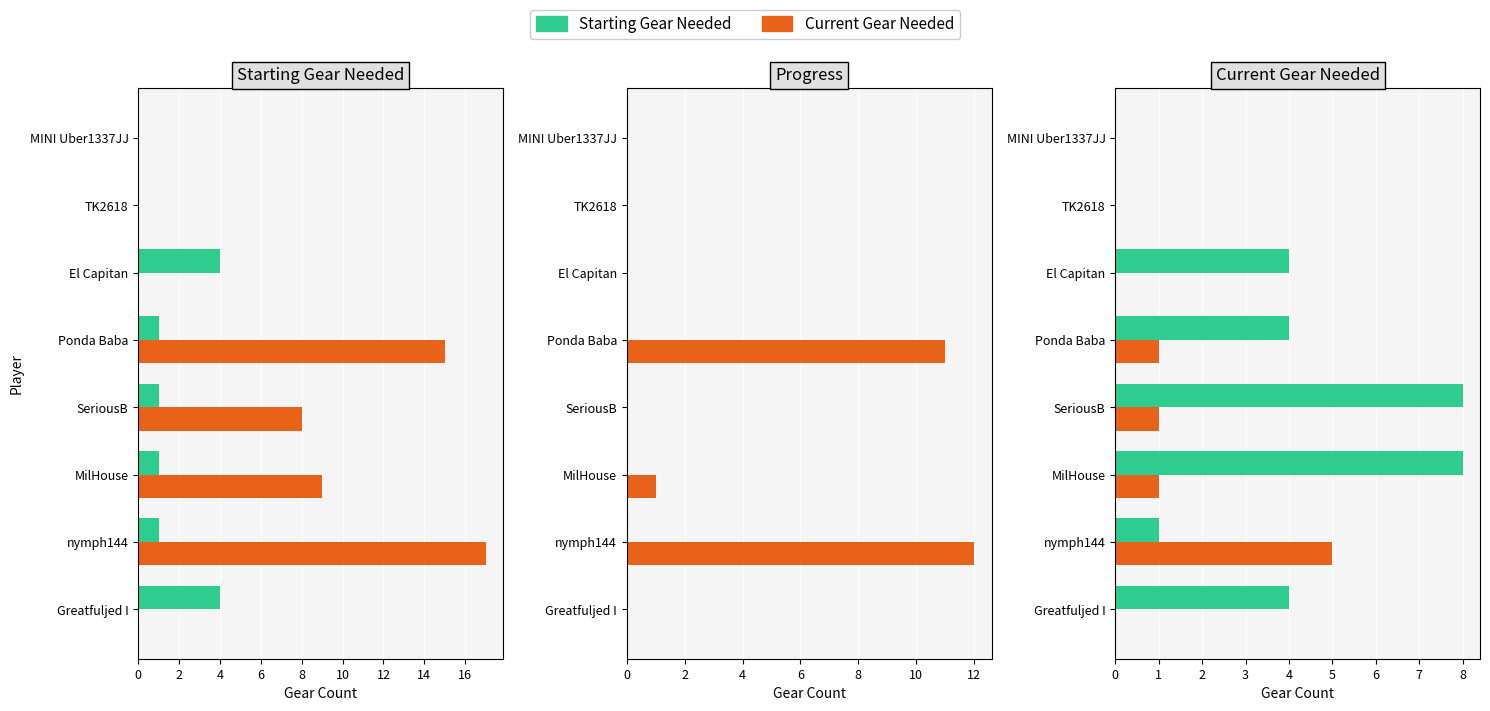

True or false: Current Gear Needed has a value of 0 at TK2618.

True